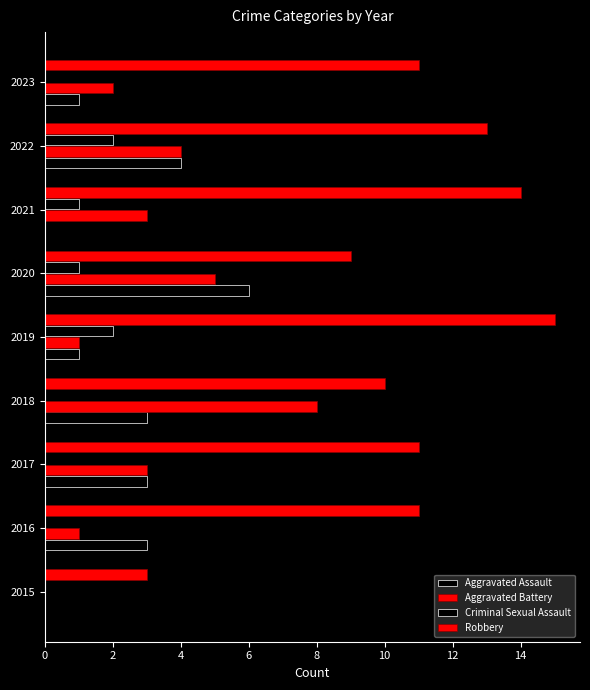

How many Aggravated Assault values are between 1 and 3?

5